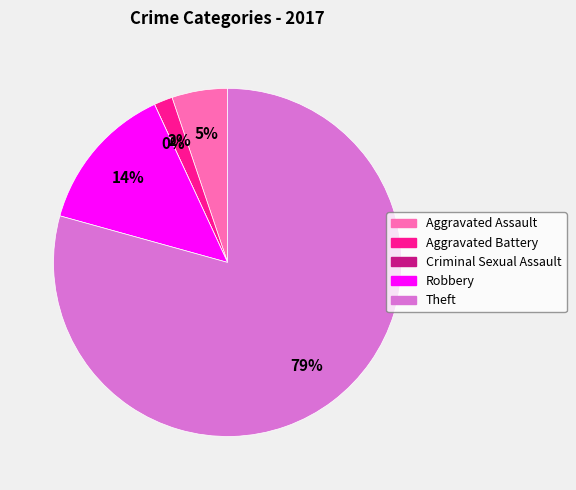

To the nearest percent, what is the average slice percentage?

20%